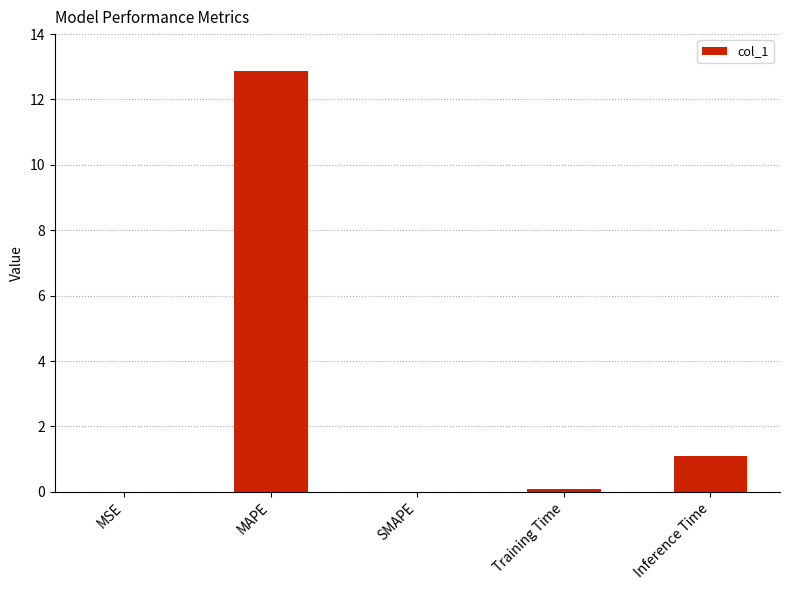

What is the approximate value at MAPE?

12.9